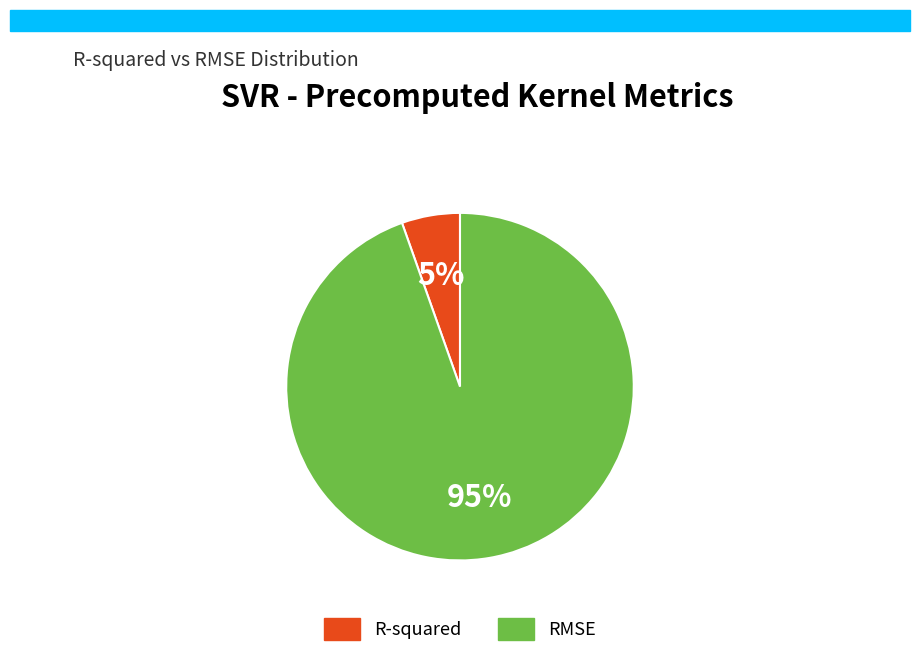

Is it true that RMSE is 95% of the pie?

True